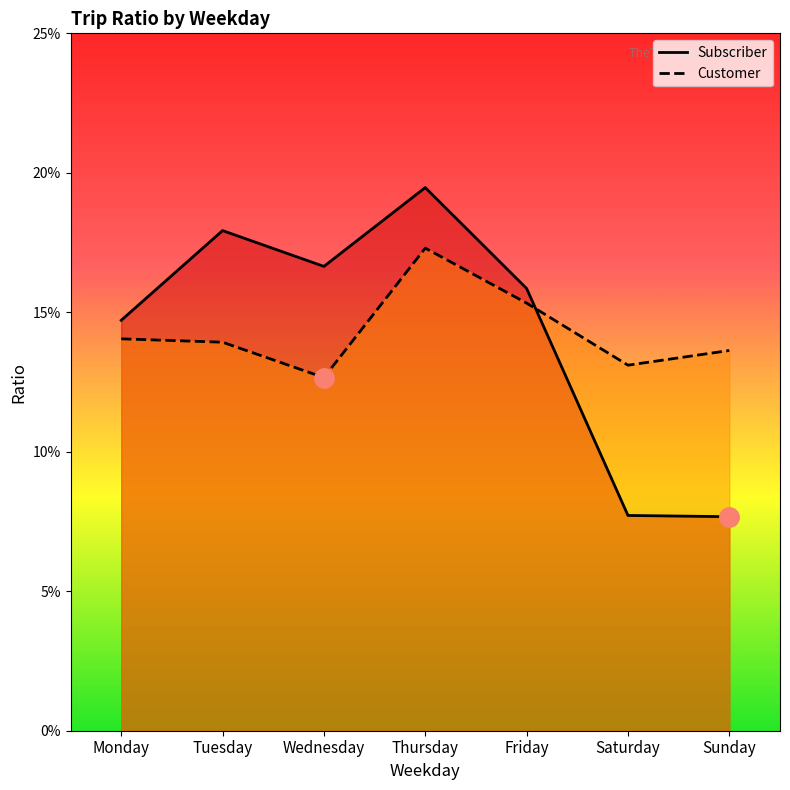

At which category is the sum across all series the highest?

Thursday